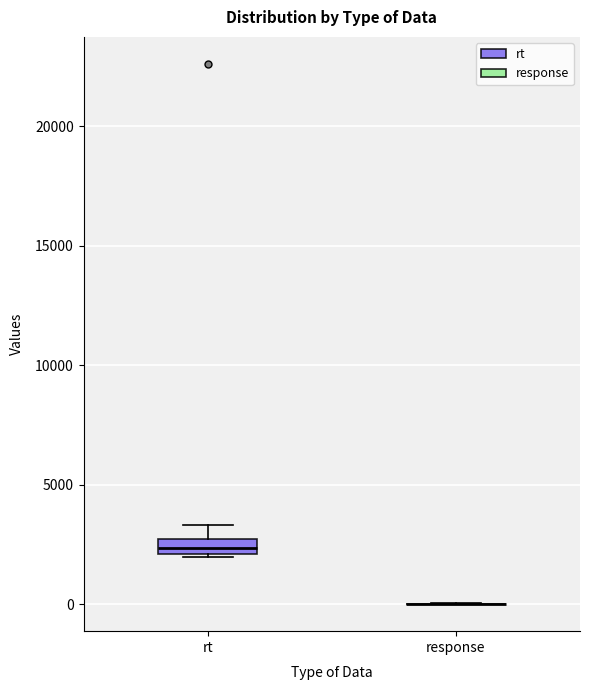

Comparing the boxes themselves (not the whiskers), which one is the tallest?

rt